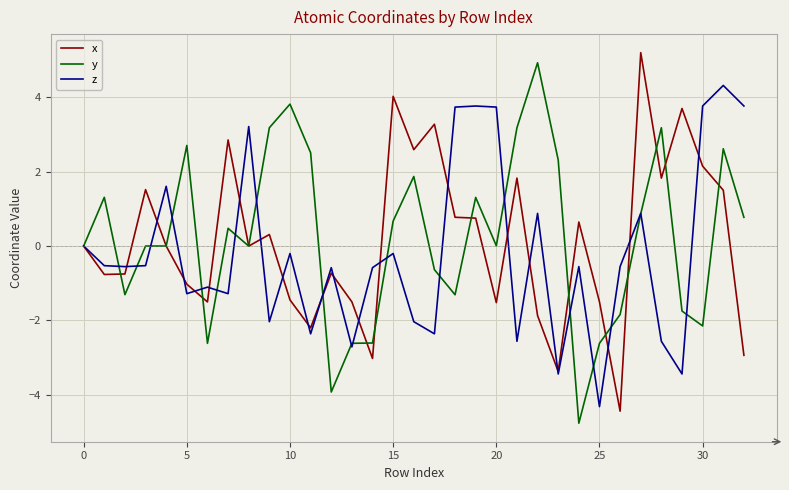

What is the difference between the maximum and second lowest values in the z series?

7.8